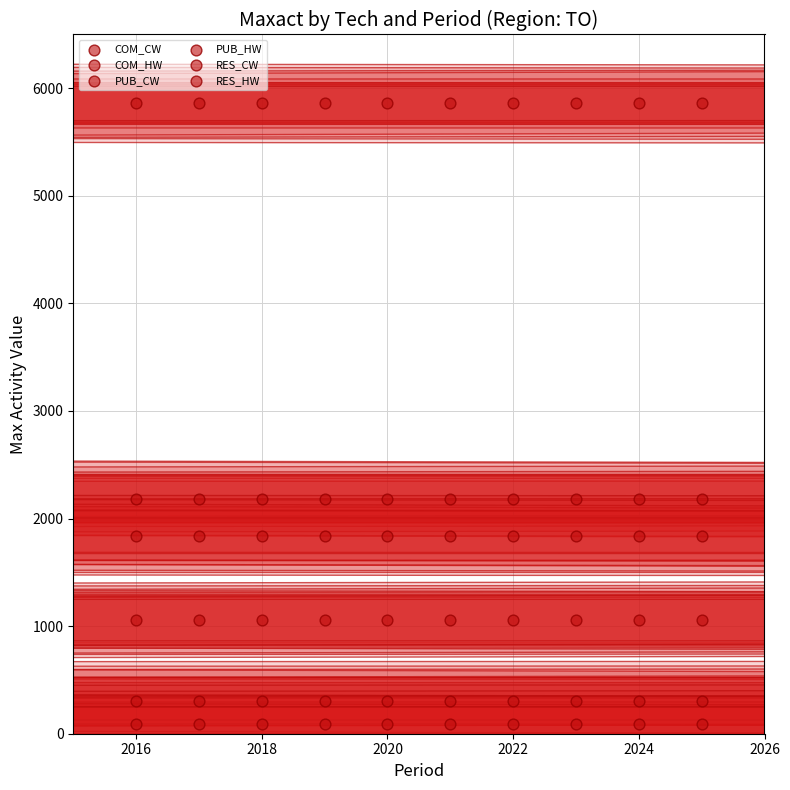

Count the number of points in this scatter plot.

60